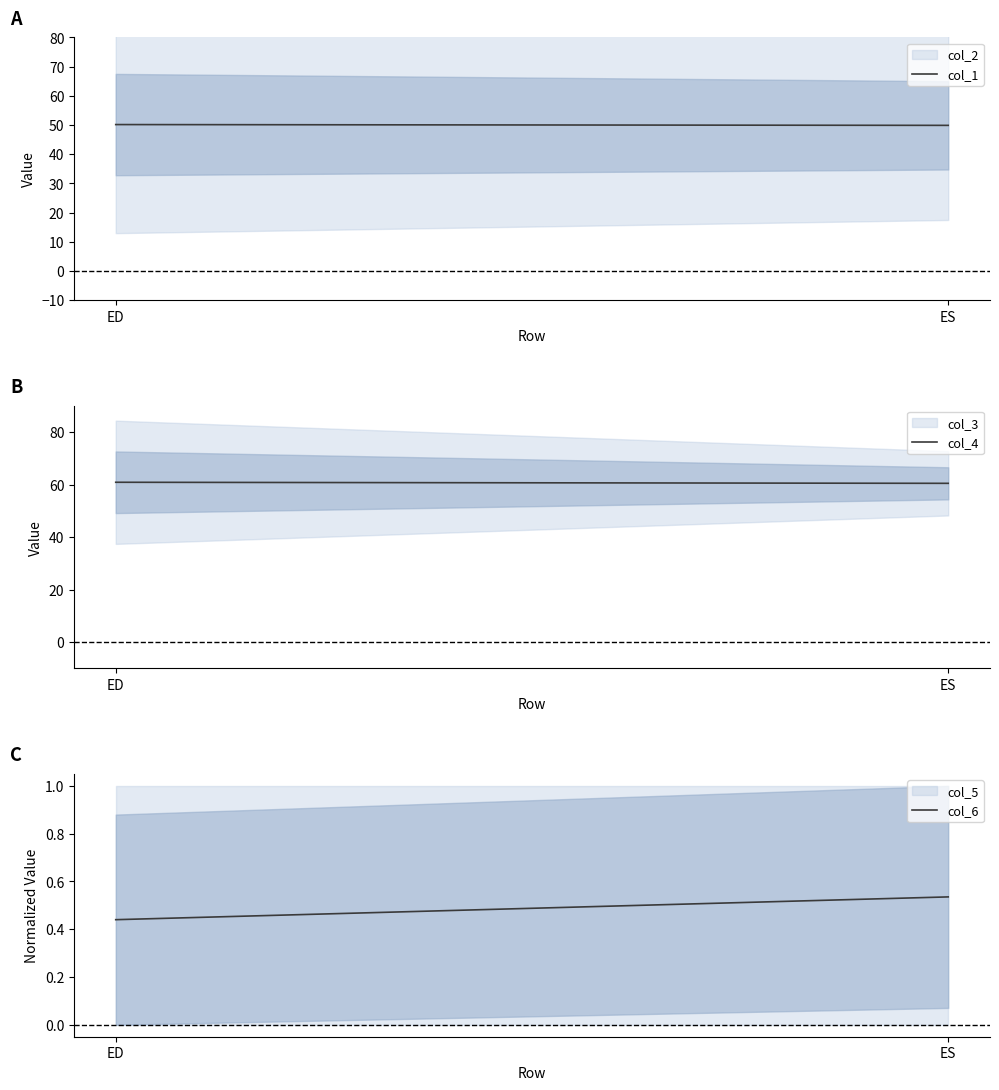

Which has a higher value, ES or ED?

ED